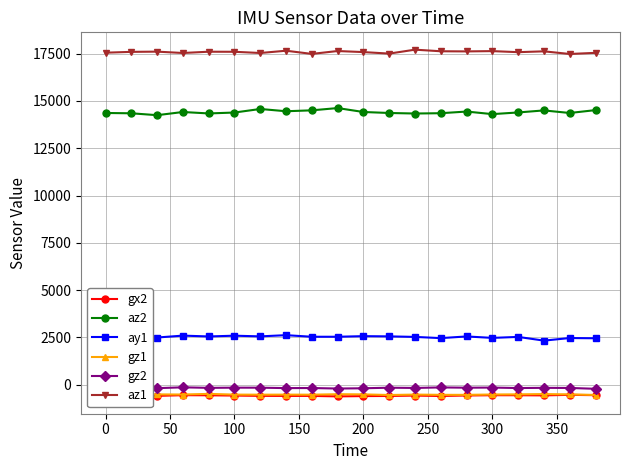

What is the smallest value displayed?

-621